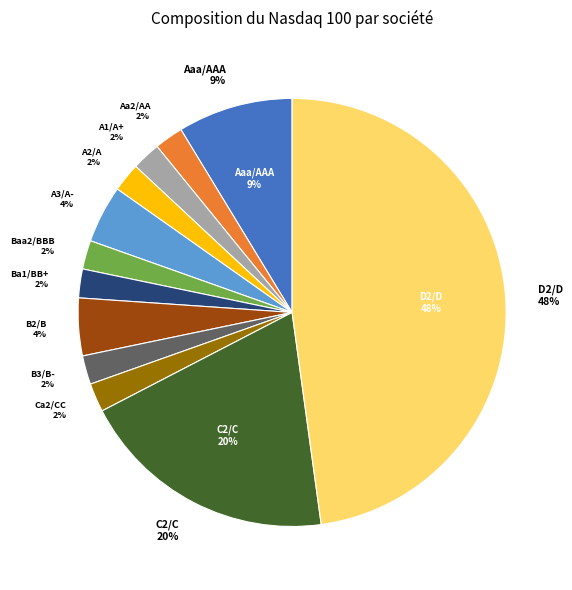

Is Baa2/BBB the majority of the pie?

No